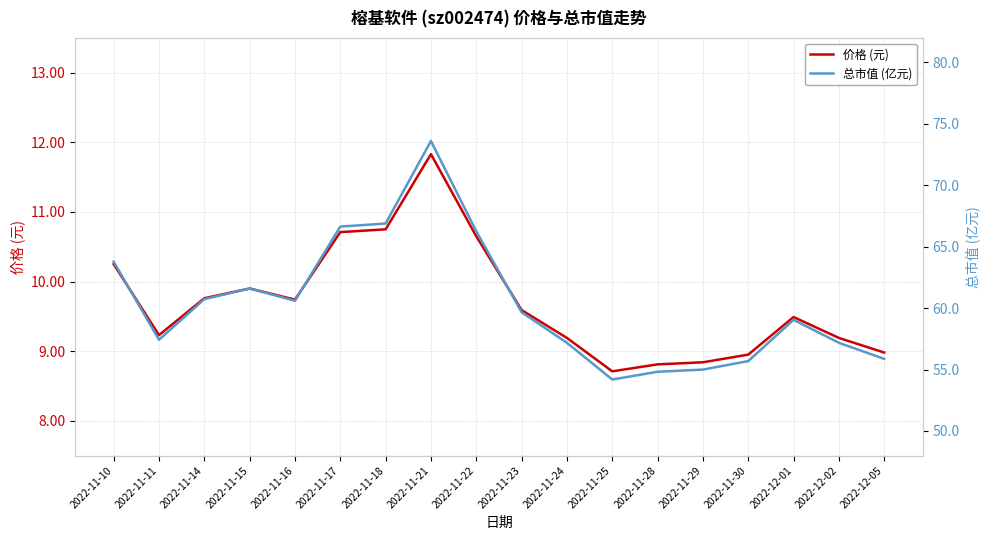

At which label does 价格 (元) reach its peak?

2022-11-21